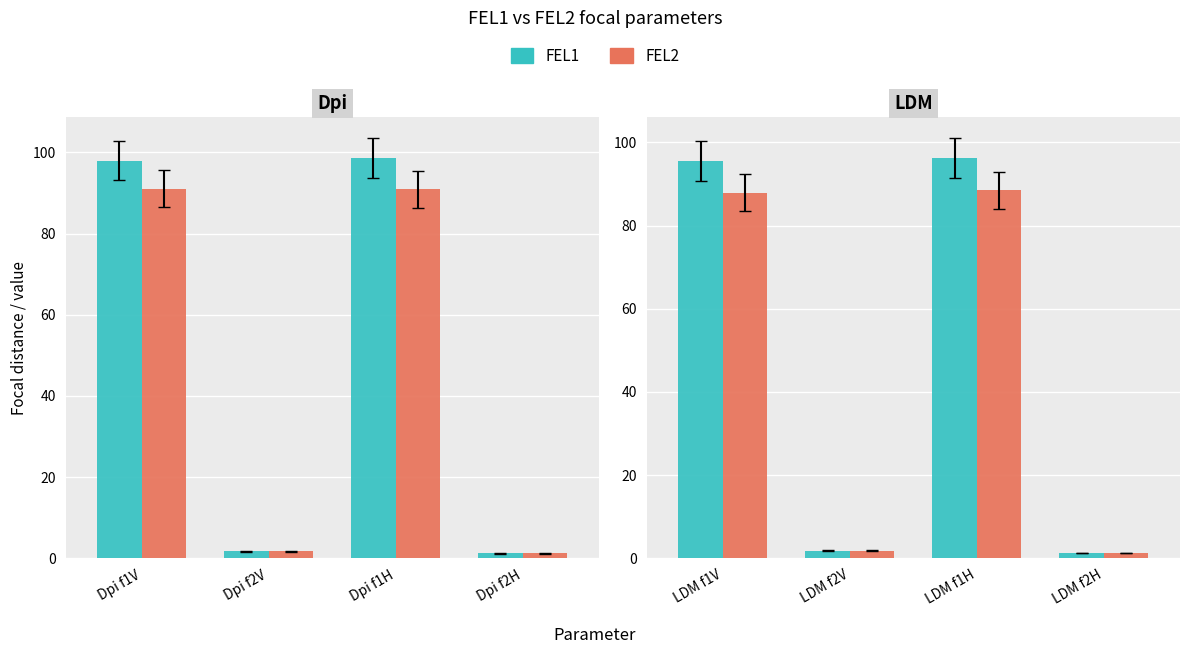

What is the difference between the FEL2 values at LDM f1V and LDM f1H?

0.6